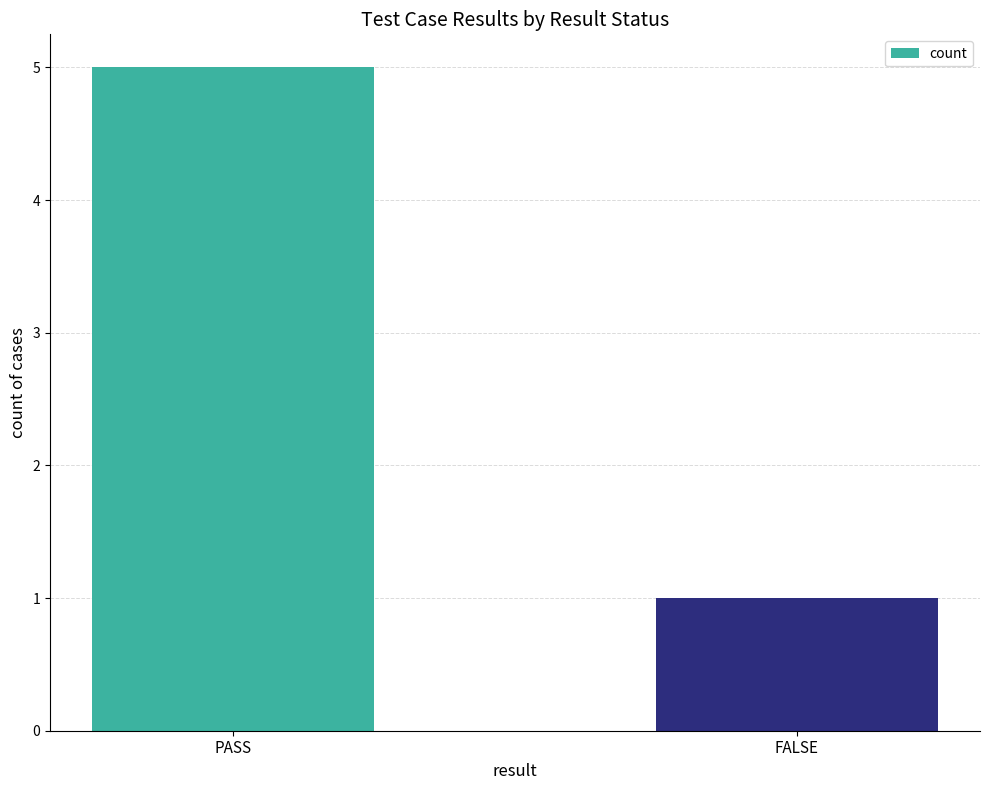

How many values are between 1 and 5?

2